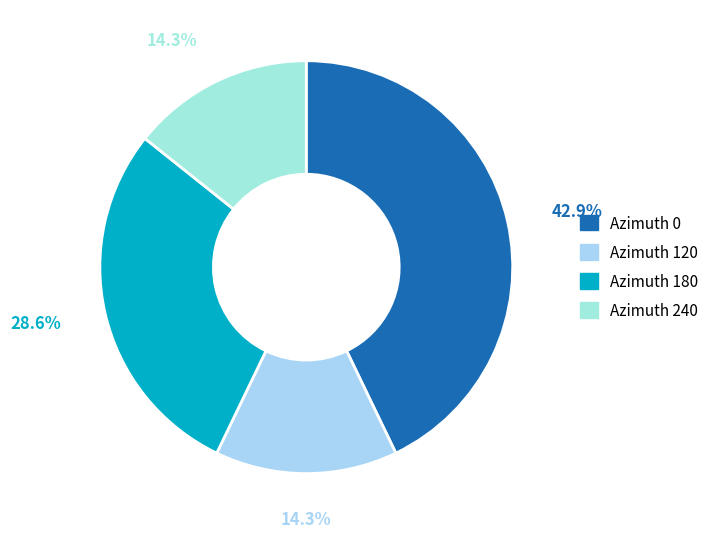

Count the number of slices in the pie.

4